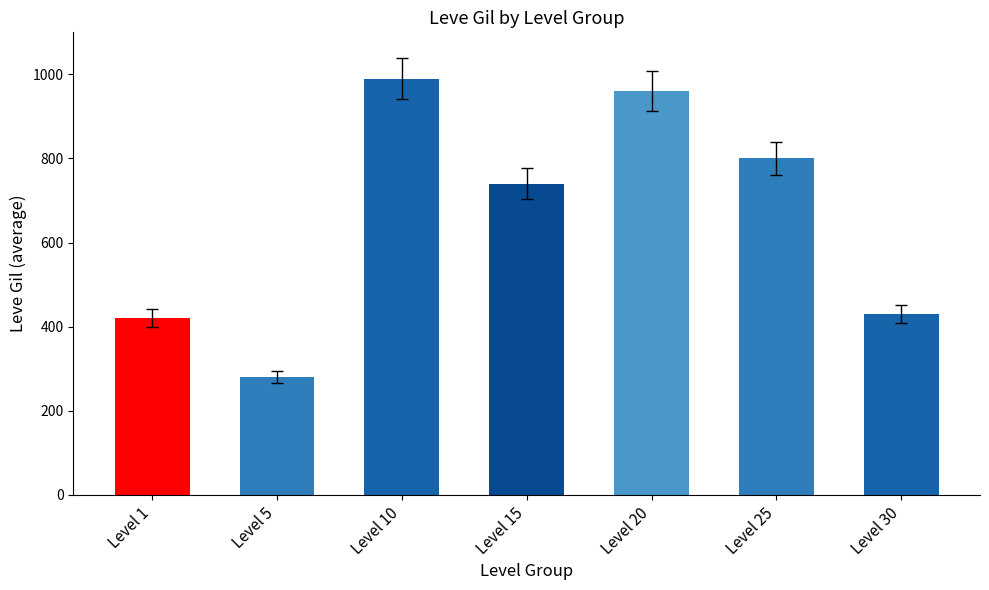

List the labels in order of value, largest first.

Level 10, Level 20, Level 25, Level 15, Level 30, Level 1, Level 5